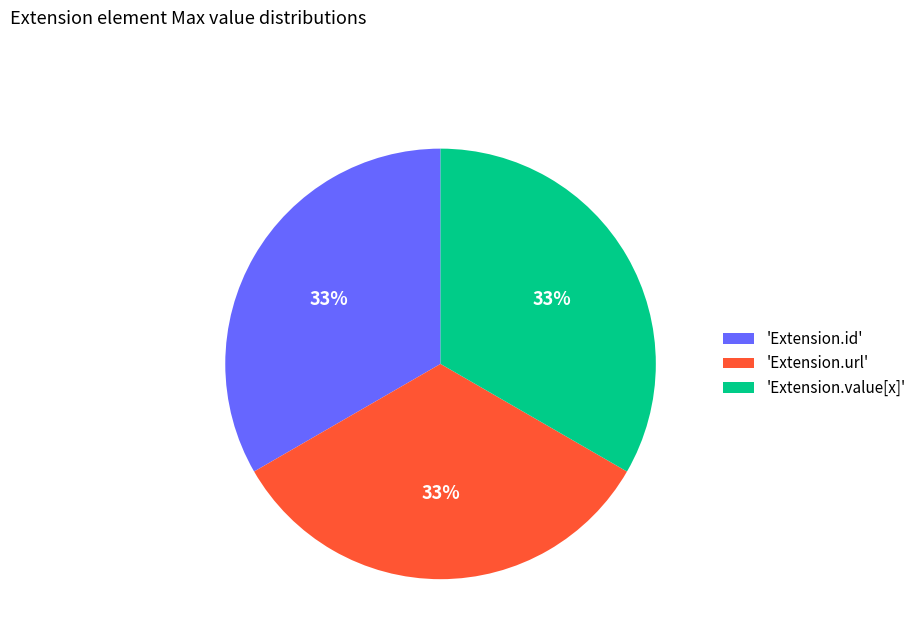

Is there any slice that represents more than half of the pie?

No